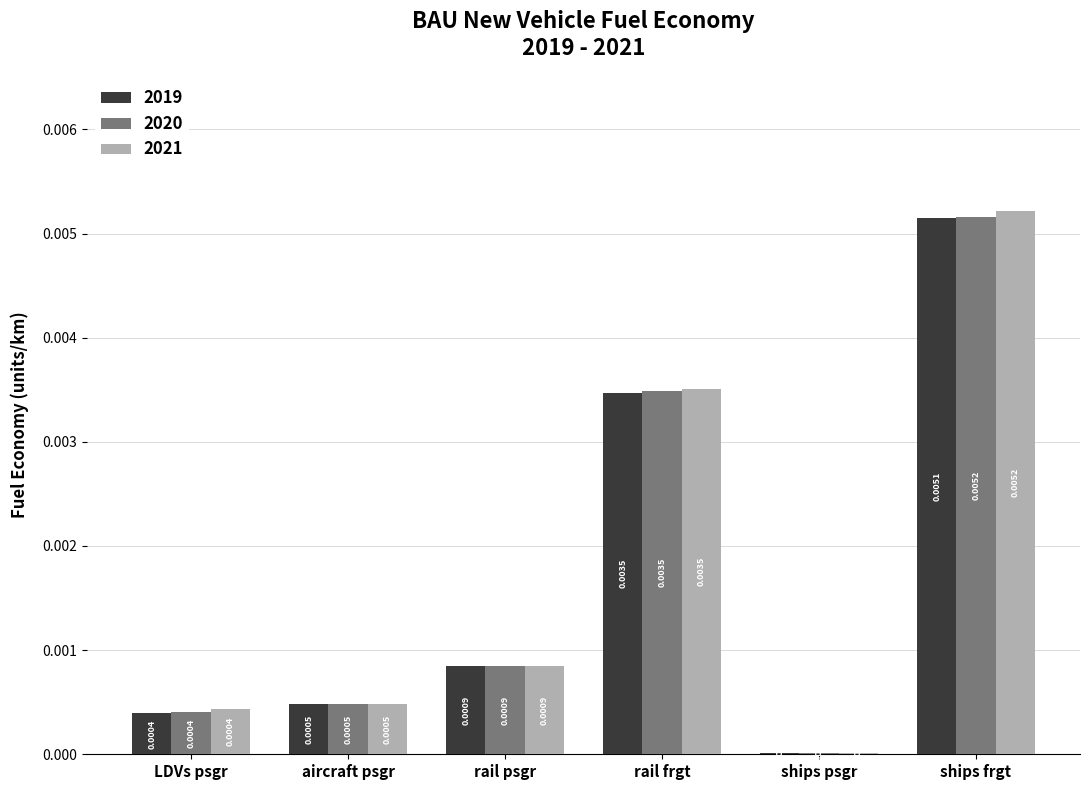

Is the value of 2020 at rail frgt greater than the value of 2021 at ships psgr?

Yes